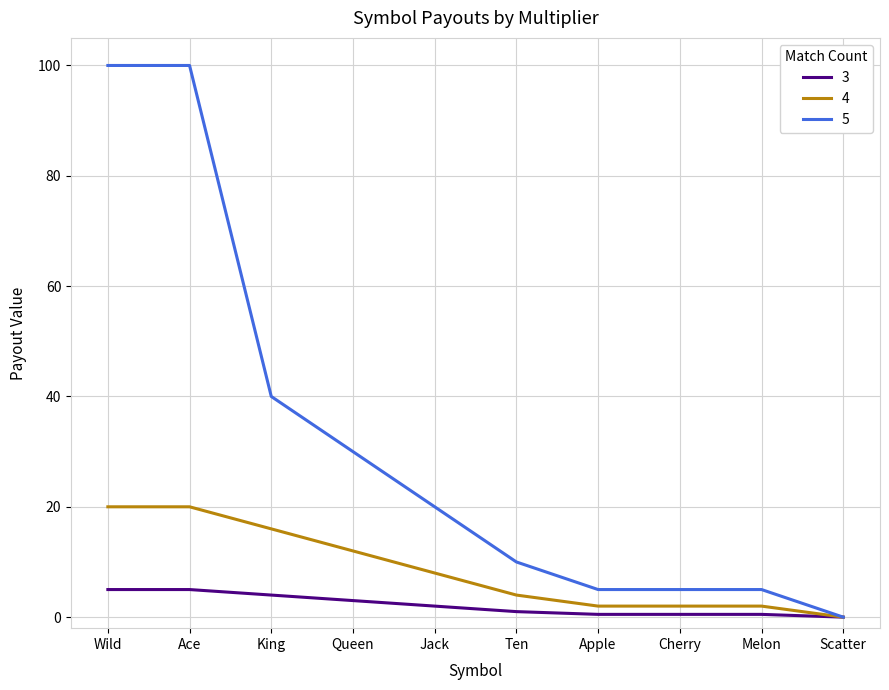

Which series changed the most between Ace and Jack?

5